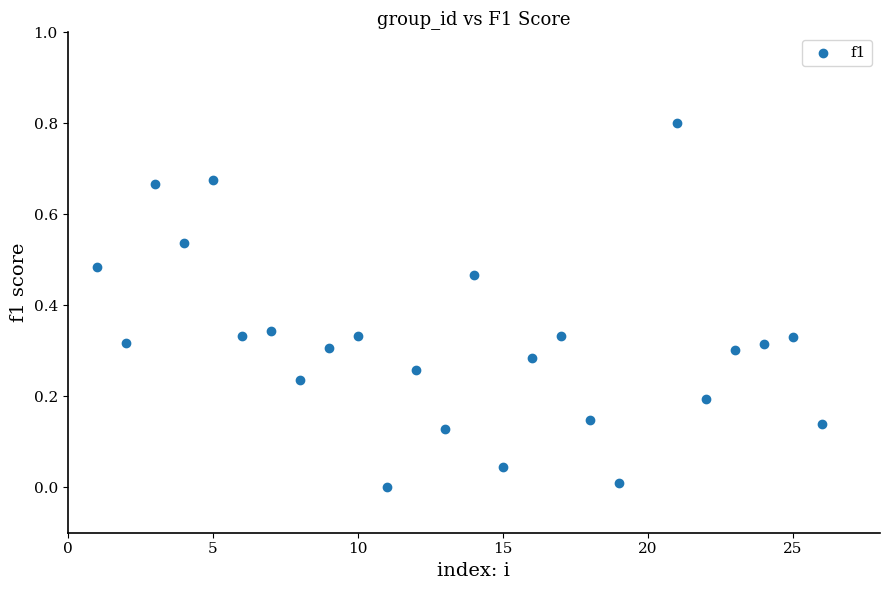

What is the range of Y values (max minus min)?

0.8